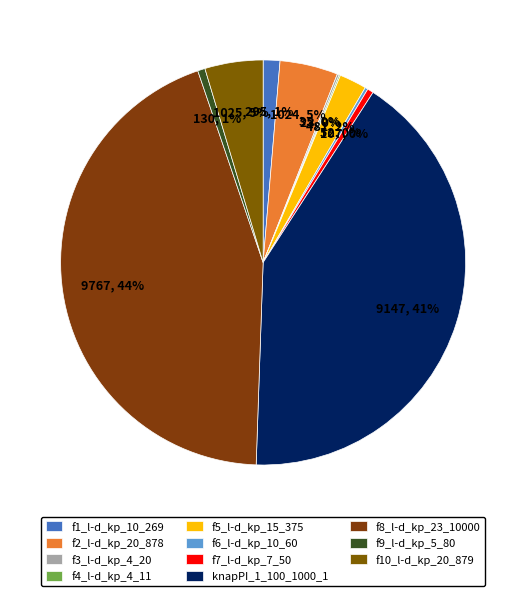

To the nearest percent, what is the difference between the largest and smallest slice percentages?

44%